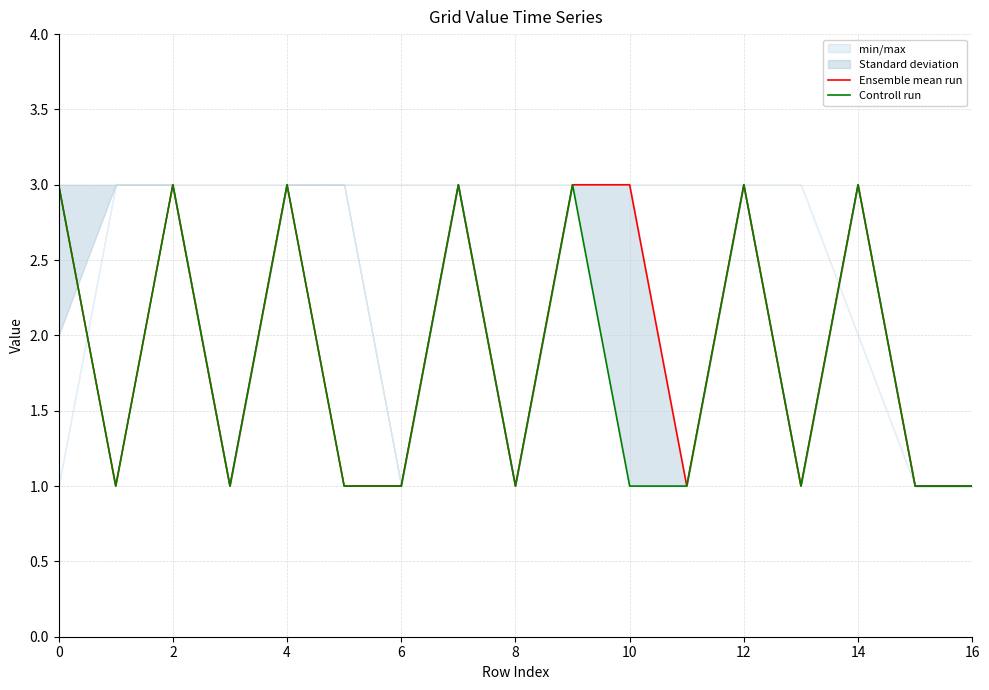

Rank the series by their maximum value, from highest to lowest.

Ensemble mean run, Controll run